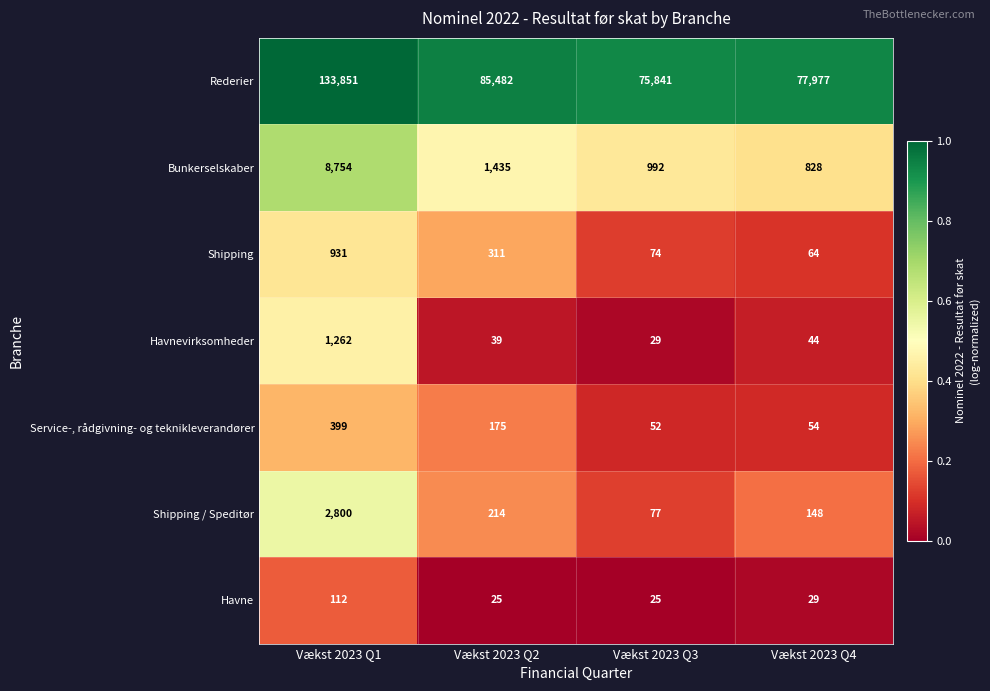

At which category is the sum across all series the highest?

Vækst 2023 Q1